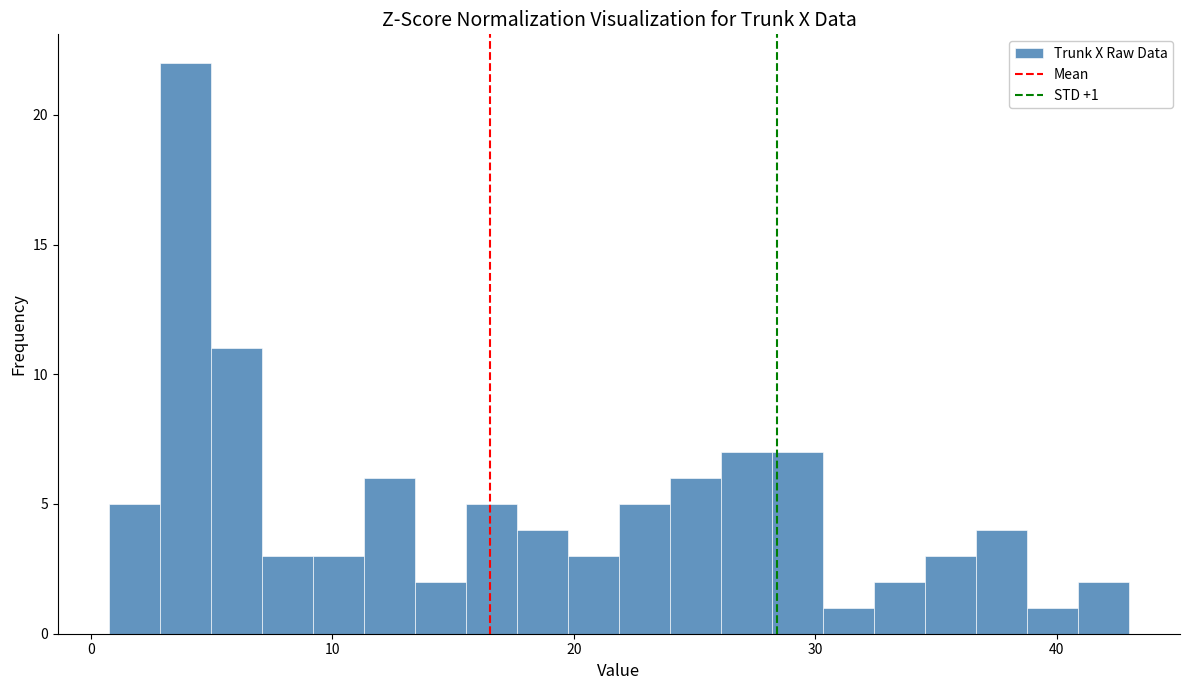

Read against the x-axis, roughly where is the centre of the tallest bar?

4